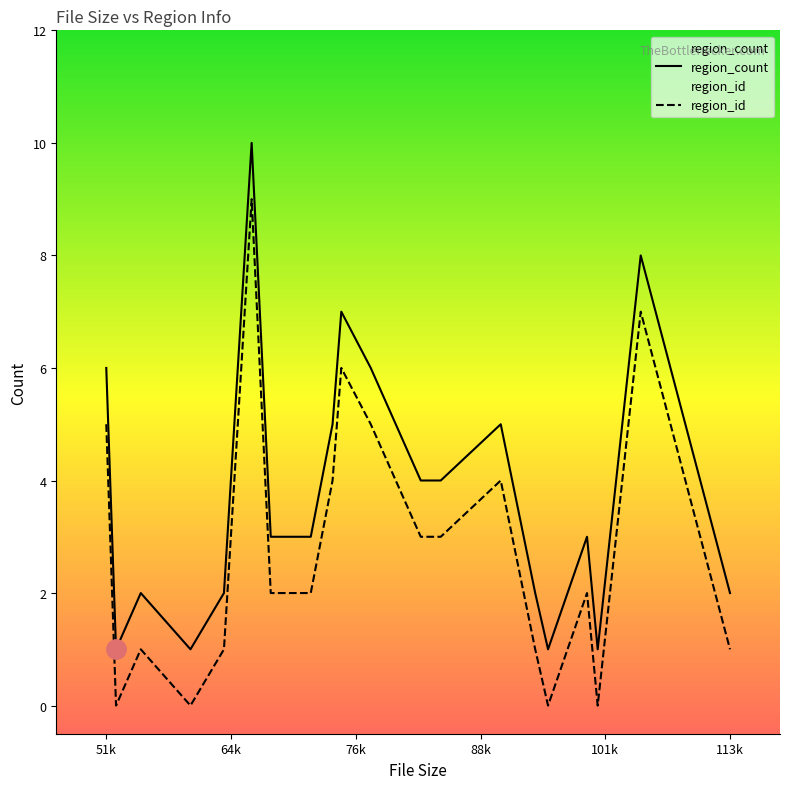

What is the difference between the region_id values at 16 and 8?

1